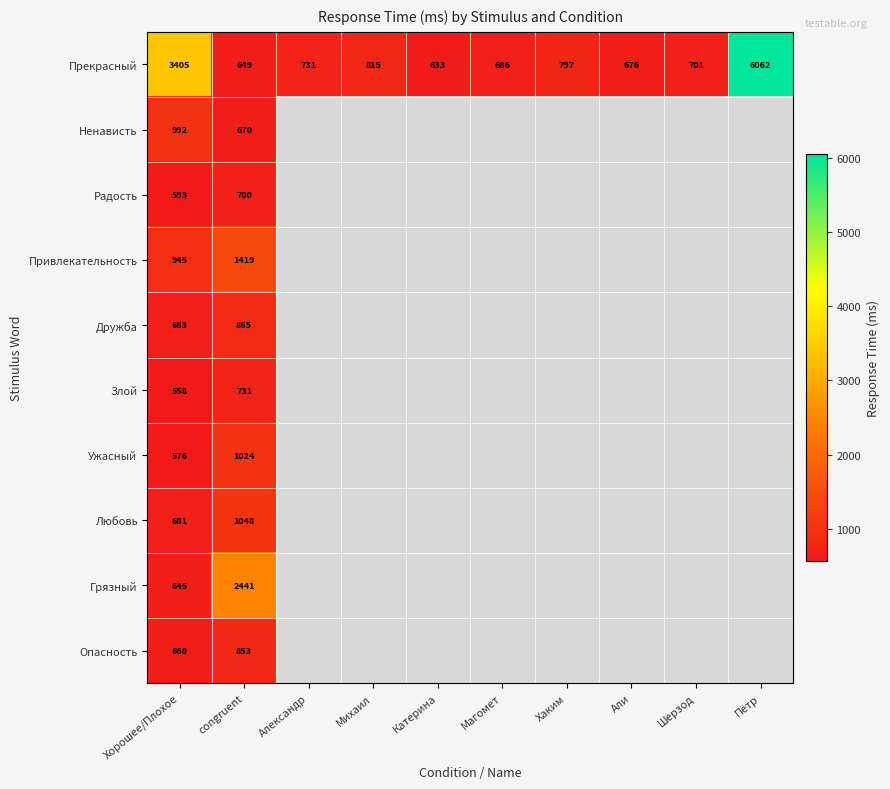

At congruent, list the series in order from largest to smallest.

Грязный, Привлекательность, Любовь, Ужасный, Дружба, Опасность, Злой, Радость, Ненависть, Прекрасный